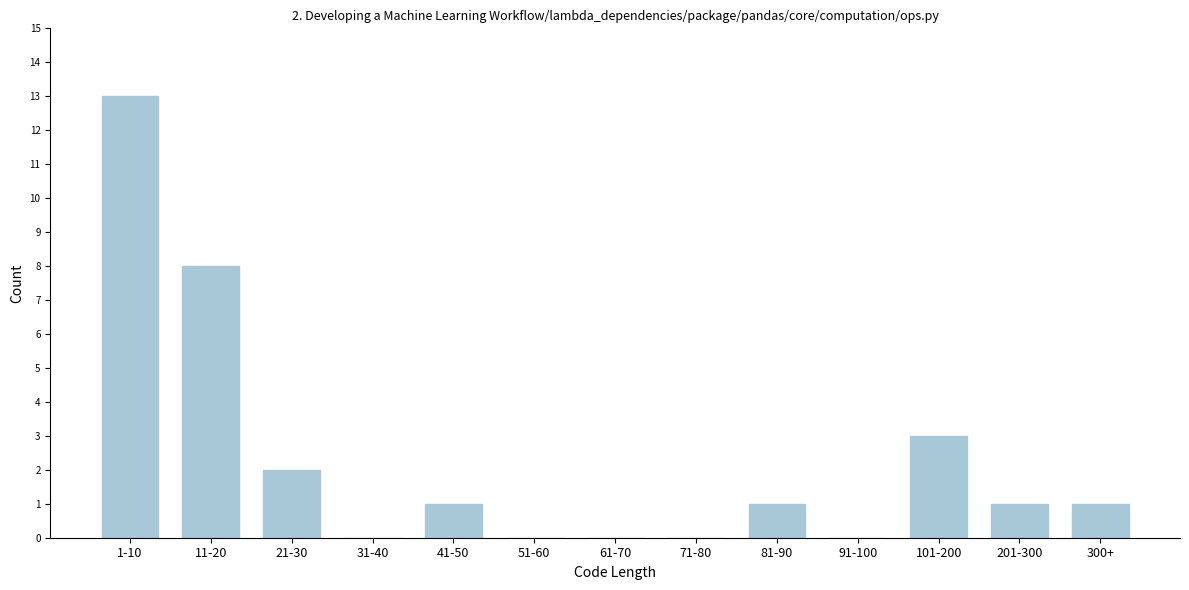

Reading left to right, transcribe all the data shown in this chart.

1-10=13	11-20=8	21-30=2	31-40=0	41-50=1	51-60=0	61-70=0	71-80=0	81-90=1	91-100=0	101-200=3	201-300=1	300+=1